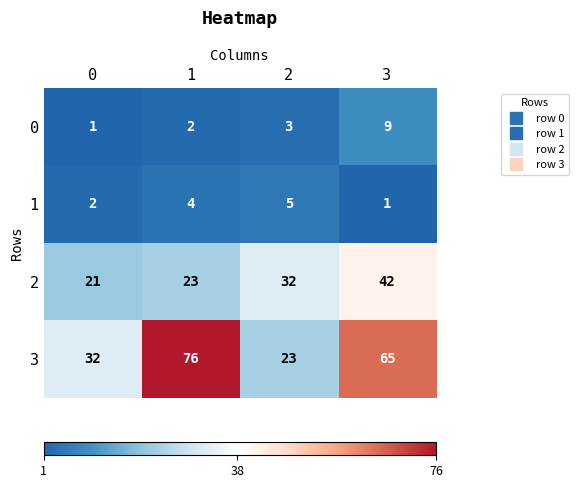

What is the total value across all series at 0?

56